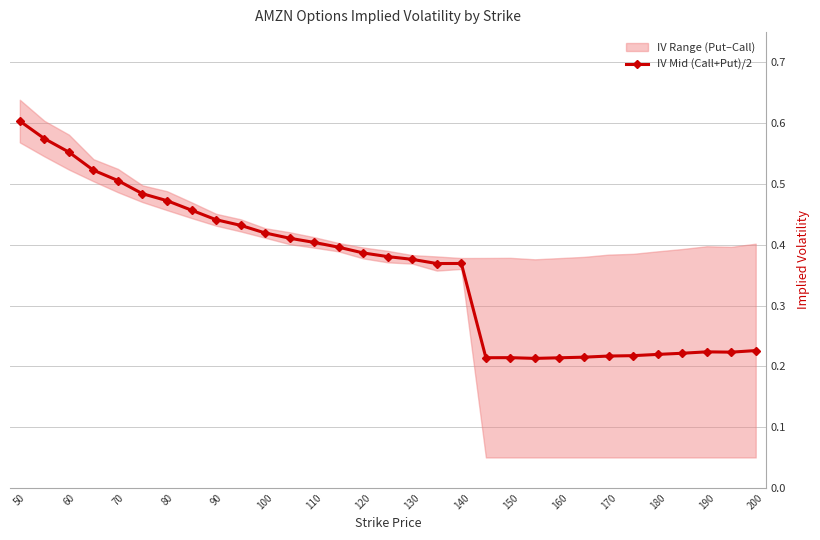

How many points are lower than both their immediate neighbors (excluding endpoints)?

4